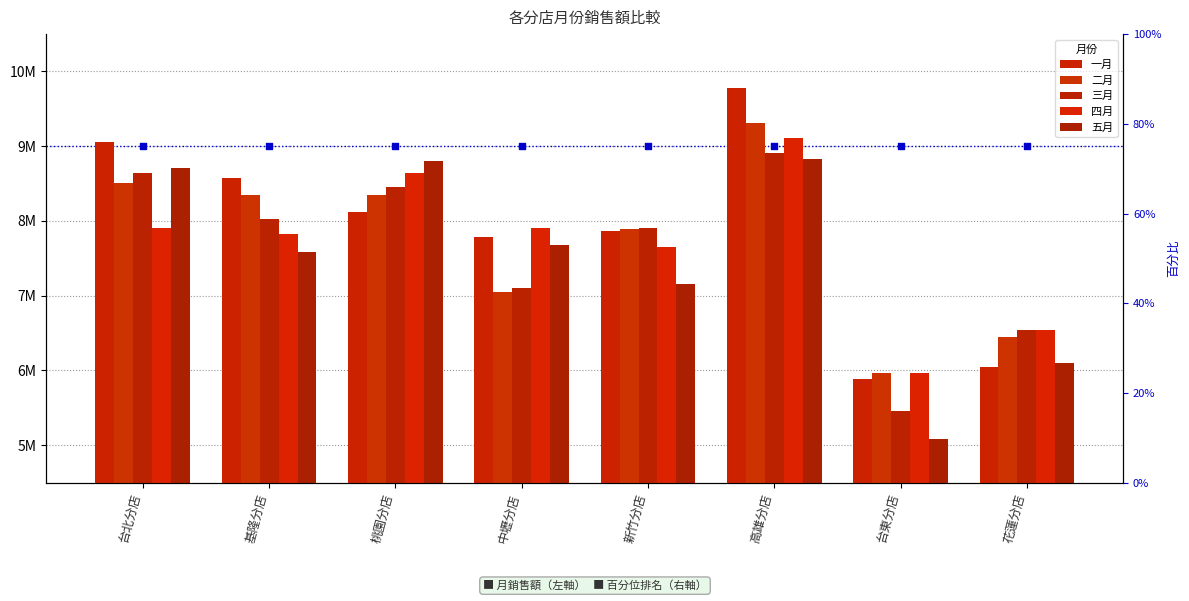

Which series contains the highest Y value?

一月